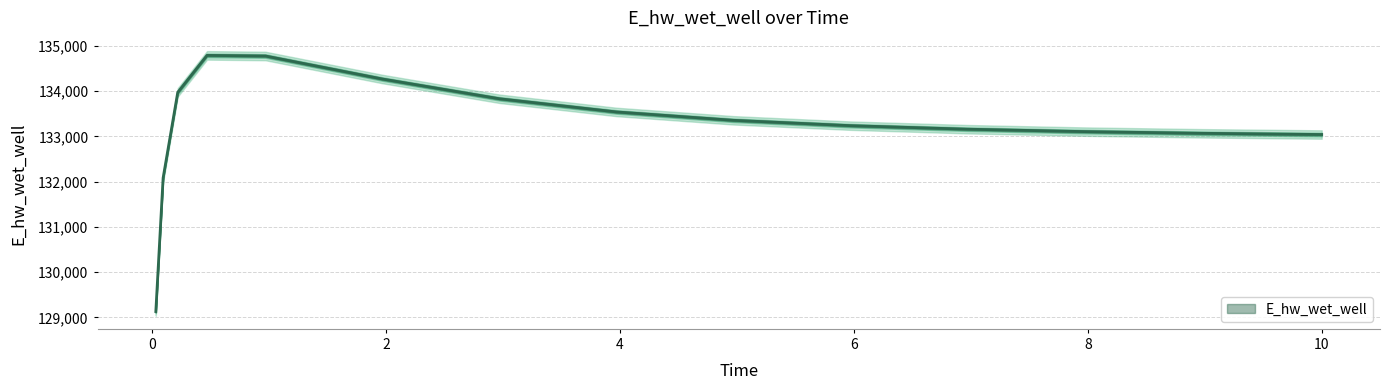

Which label corresponds to the largest value in the chart?

0.46875